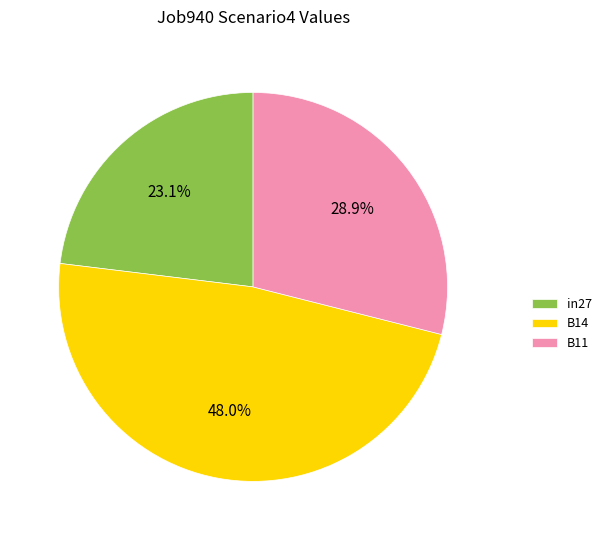

Which has a higher value, B14 or B11?

B14